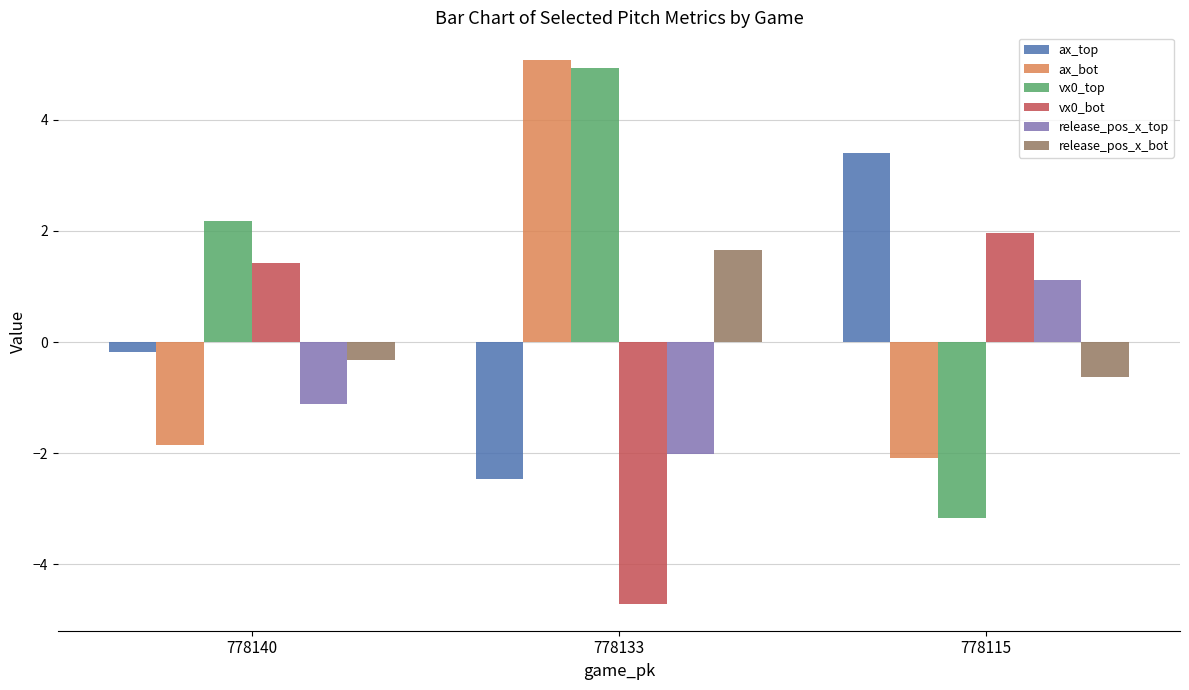

Are the bars horizontal?

No